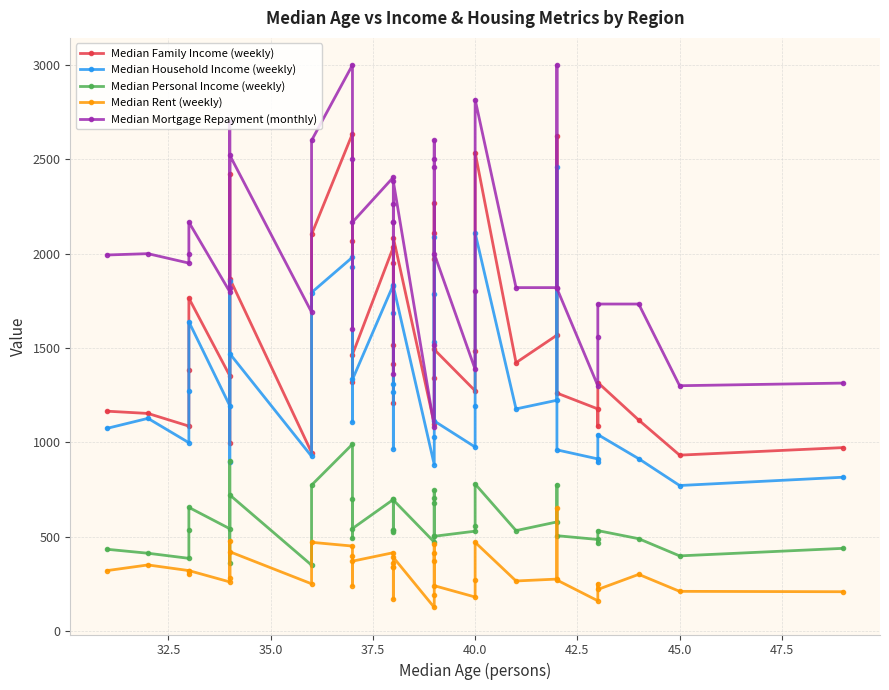

The value of Median Family Income (weekly) at 33 is 643. True or false?

False